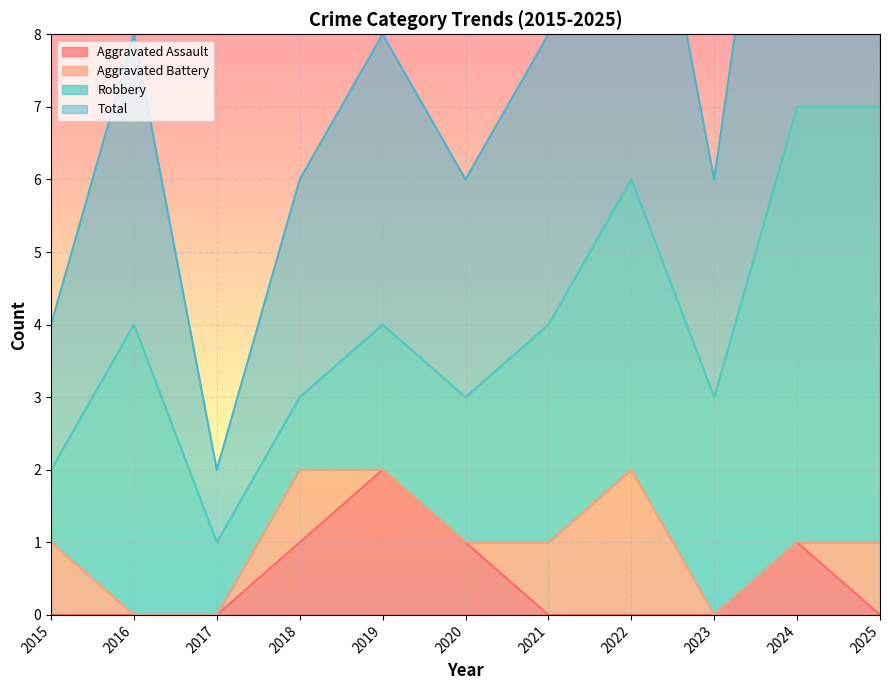

Which category has the highest value in the Aggravated Assault series?

2019